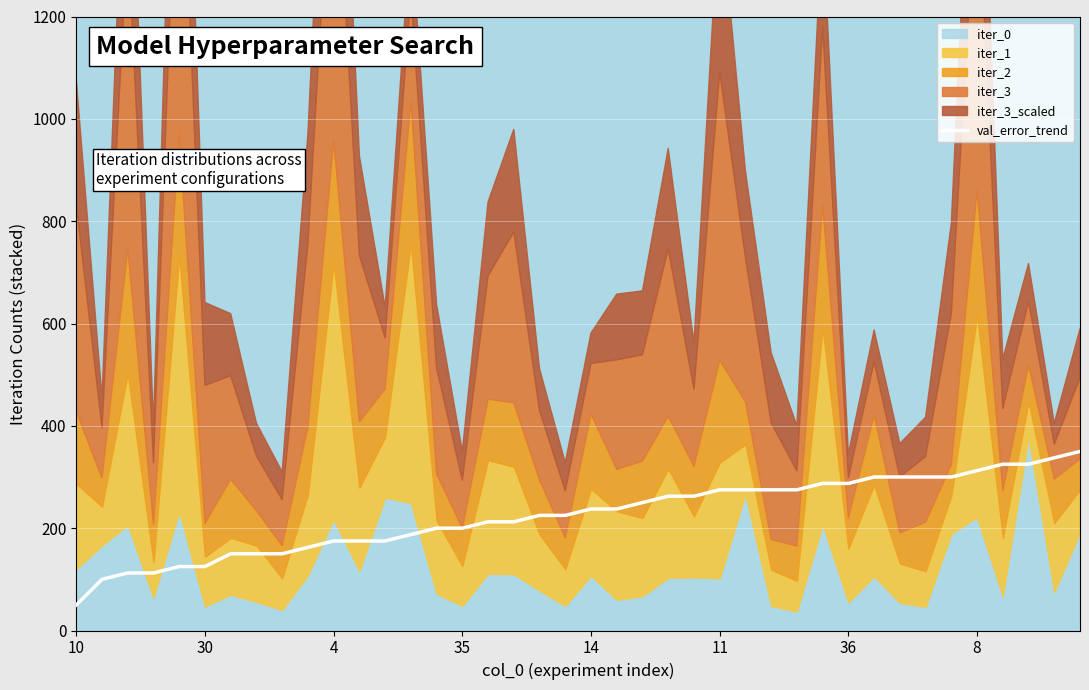

What is the minimum value for val_error_trend?

50.0